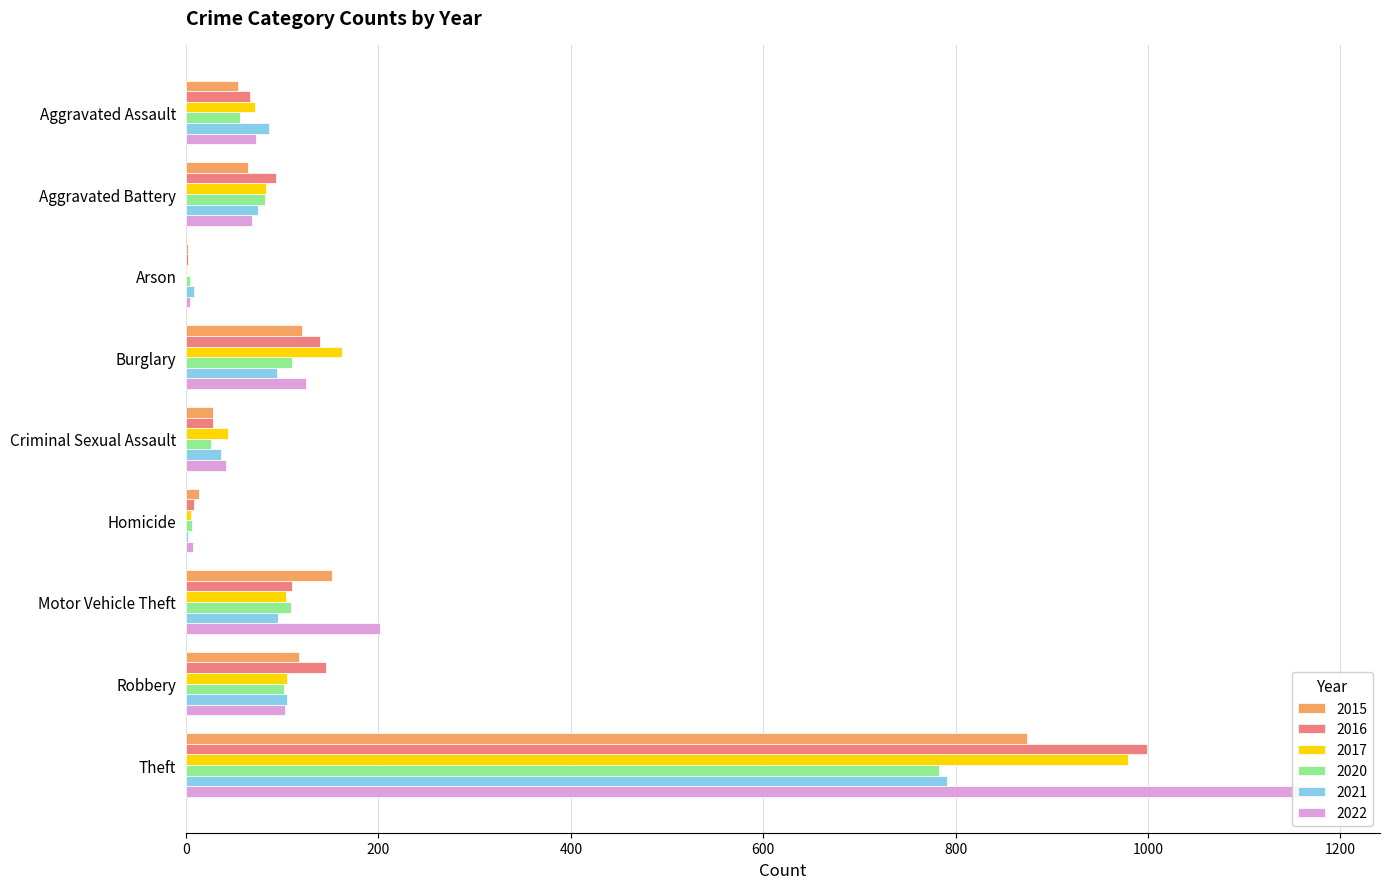

Reading left to right, what are all the values shown in this chart?

2015: Aggravated Assault=54	Aggravated Battery=64	Arson=2	Burglary=121	Criminal Sexual Assault=28	Homicide=13	Motor Vehicle Theft=152	Robbery=117	Theft=874
2016: Aggravated Assault=66	Aggravated Battery=93	Arson=2	Burglary=139	Criminal Sexual Assault=28	Homicide=8	Motor Vehicle Theft=110	Robbery=145	Theft=999
2017: Aggravated Assault=72	Aggravated Battery=83	Arson=1	Burglary=162	Criminal Sexual Assault=44	Homicide=5	Motor Vehicle Theft=104	Robbery=105	Theft=979
2020: Aggravated Assault=56	Aggravated Battery=82	Arson=4	Burglary=110	Criminal Sexual Assault=26	Homicide=6	Motor Vehicle Theft=109	Robbery=102	Theft=783
2021: Aggravated Assault=86	Aggravated Battery=75	Arson=8	Burglary=95	Criminal Sexual Assault=36	Homicide=2	Motor Vehicle Theft=96	Robbery=105	Theft=791
2022: Aggravated Assault=73	Aggravated Battery=69	Arson=4	Burglary=125	Criminal Sexual Assault=41	Homicide=7	Motor Vehicle Theft=202	Robbery=103	Theft=1182